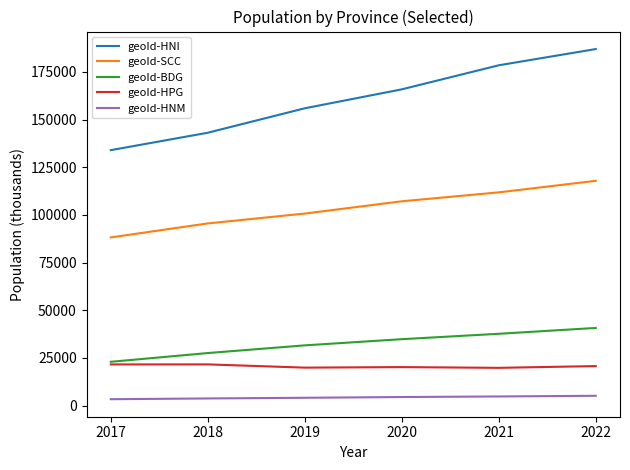

Which series has the largest total across all categories?

geoId-HNI